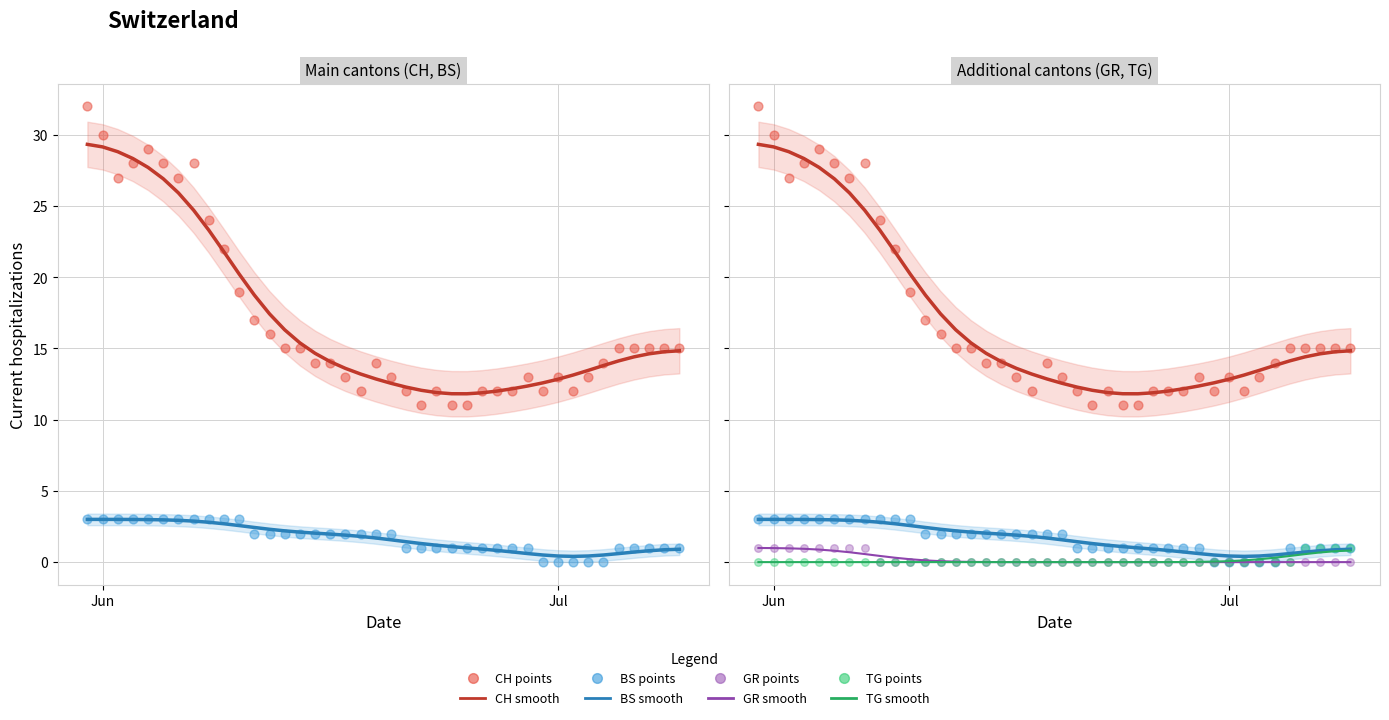

Which series has the largest total across all categories?

CH